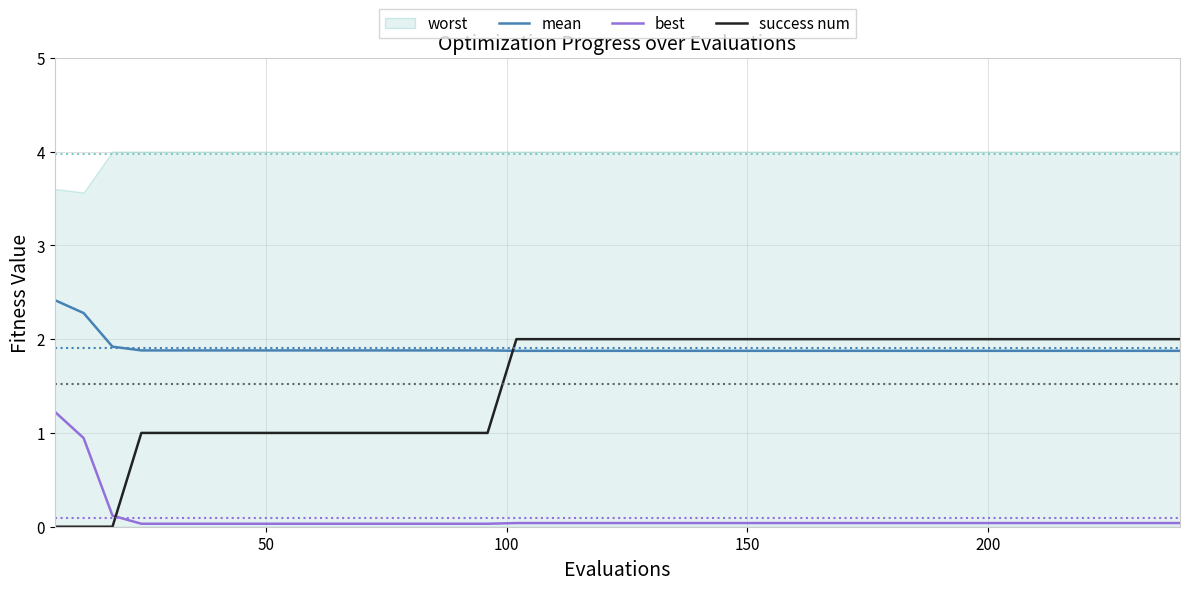

True or false: mean and best intersect in this chart.

False